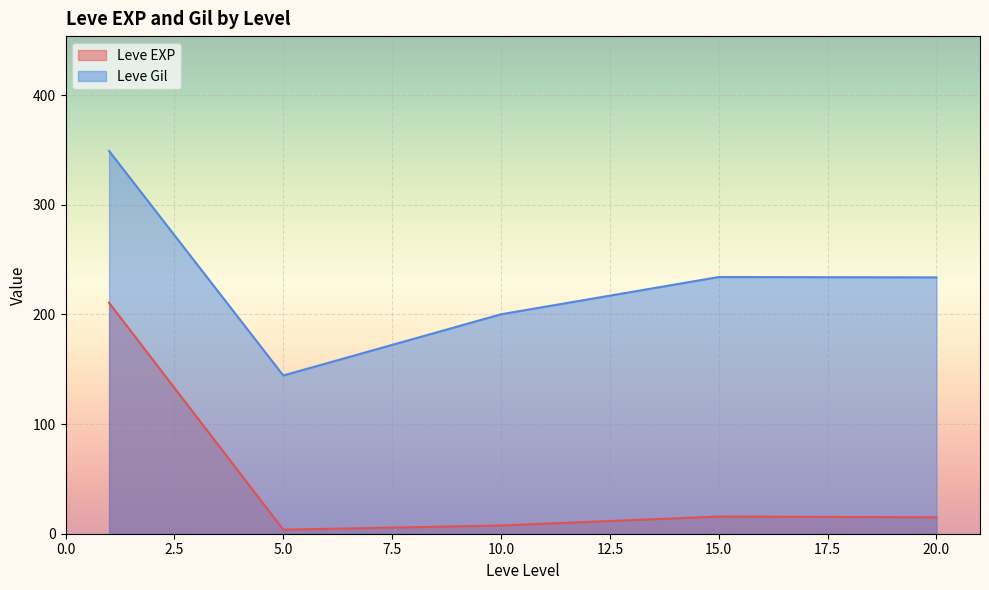

True or false: Leve EXP and Leve Gil intersect in this chart.

False